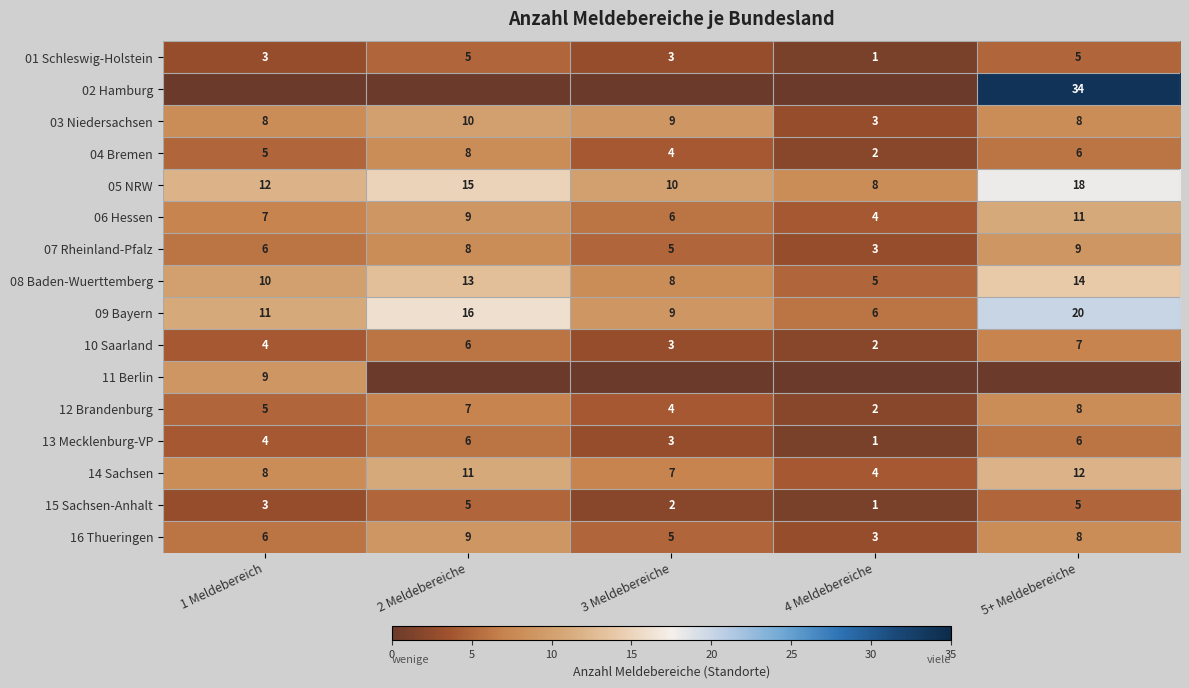

Is it true that 15 Sachsen-Anhalt equals 1 at 4 Meldebereiche?

True